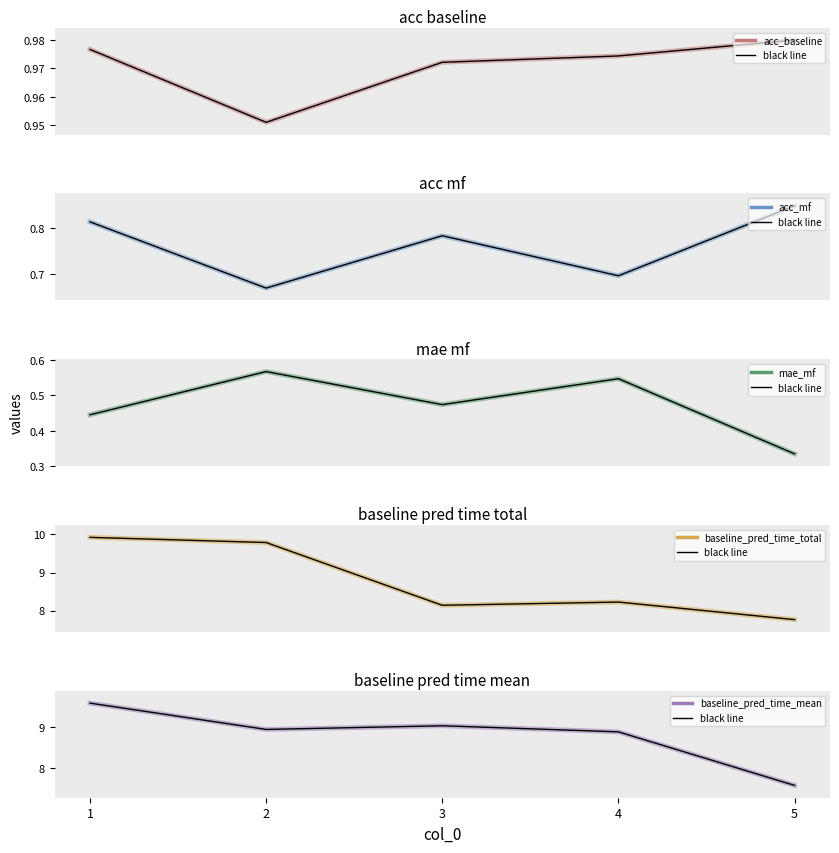

What are all the series names shown in the legend?

acc_baseline, acc_mf, mae_mf, baseline_pred_time_total, baseline_pred_time_mean